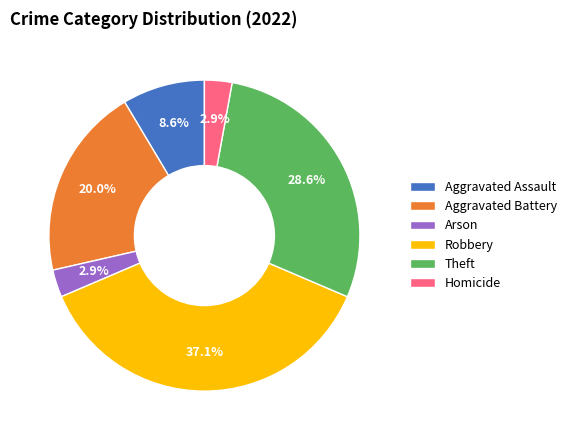

Which has a higher value, Robbery or Homicide?

Robbery